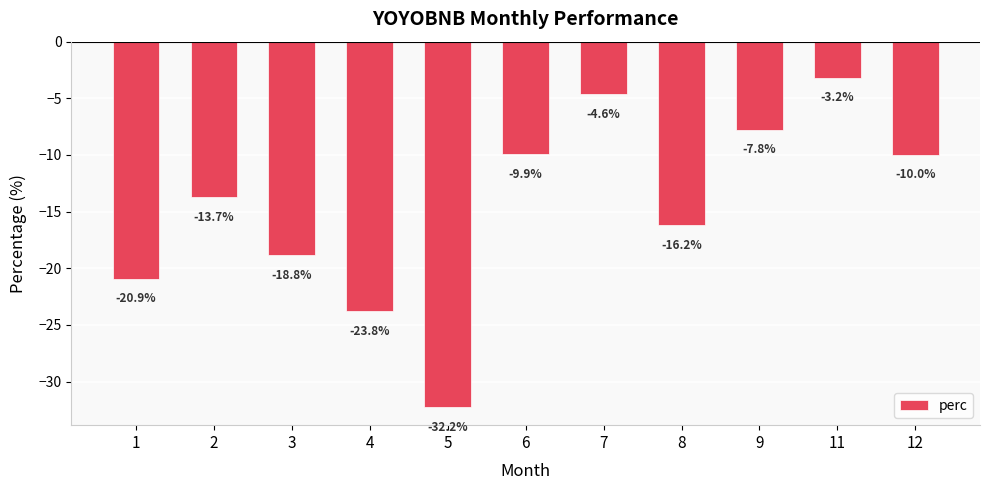

How many bars are there in total?

11